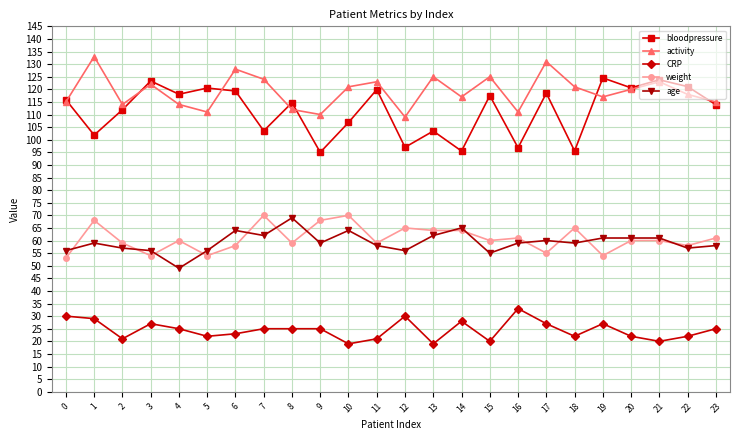

At how many categories does at least one series exceed 84?

24